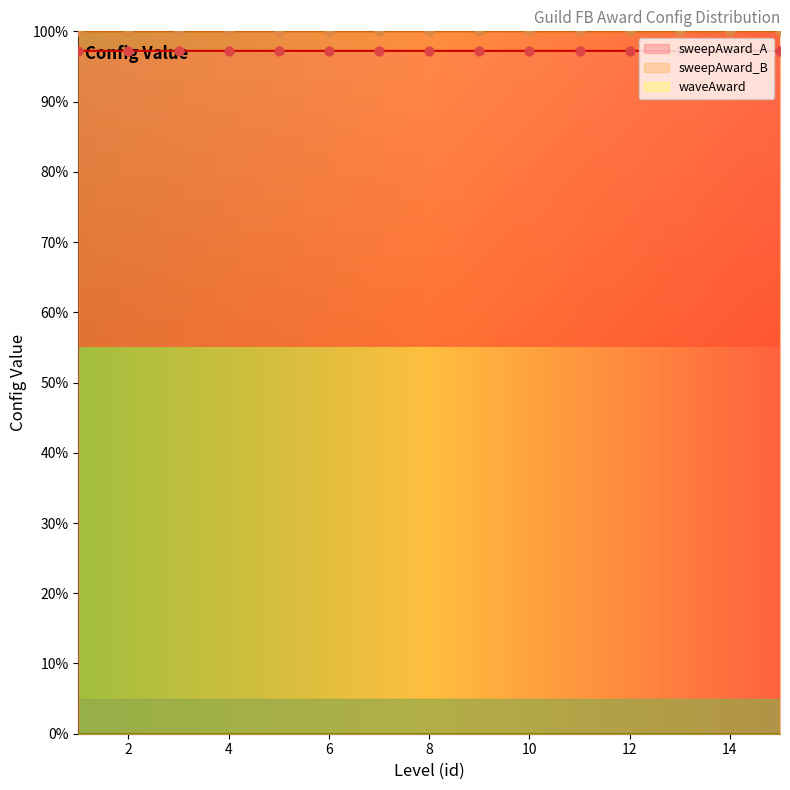

At how many categories does at least one series exceed 97?

15